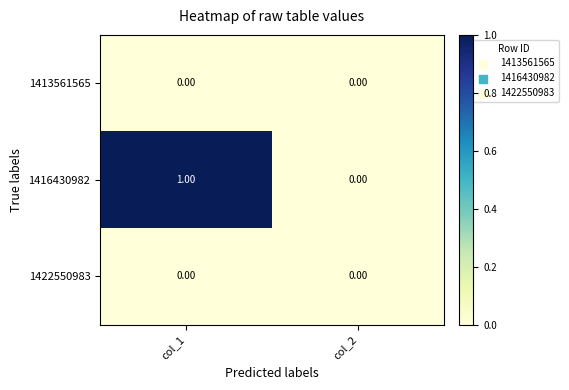

Which series has the widest spread of values?

1416430982